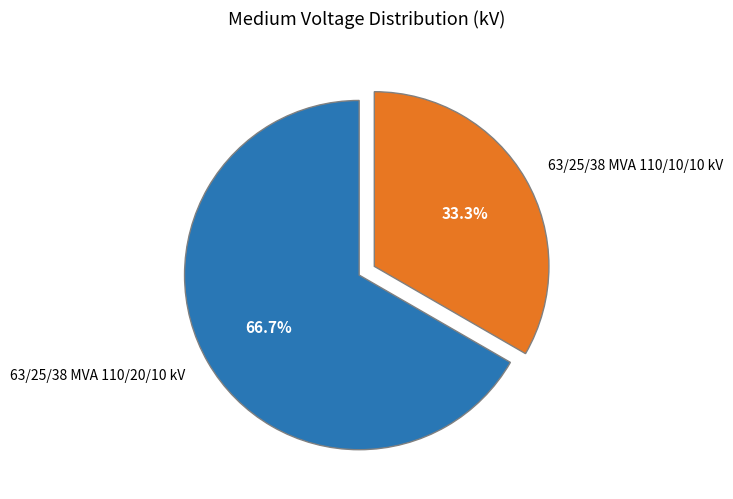

Count the number of slices in the pie.

2